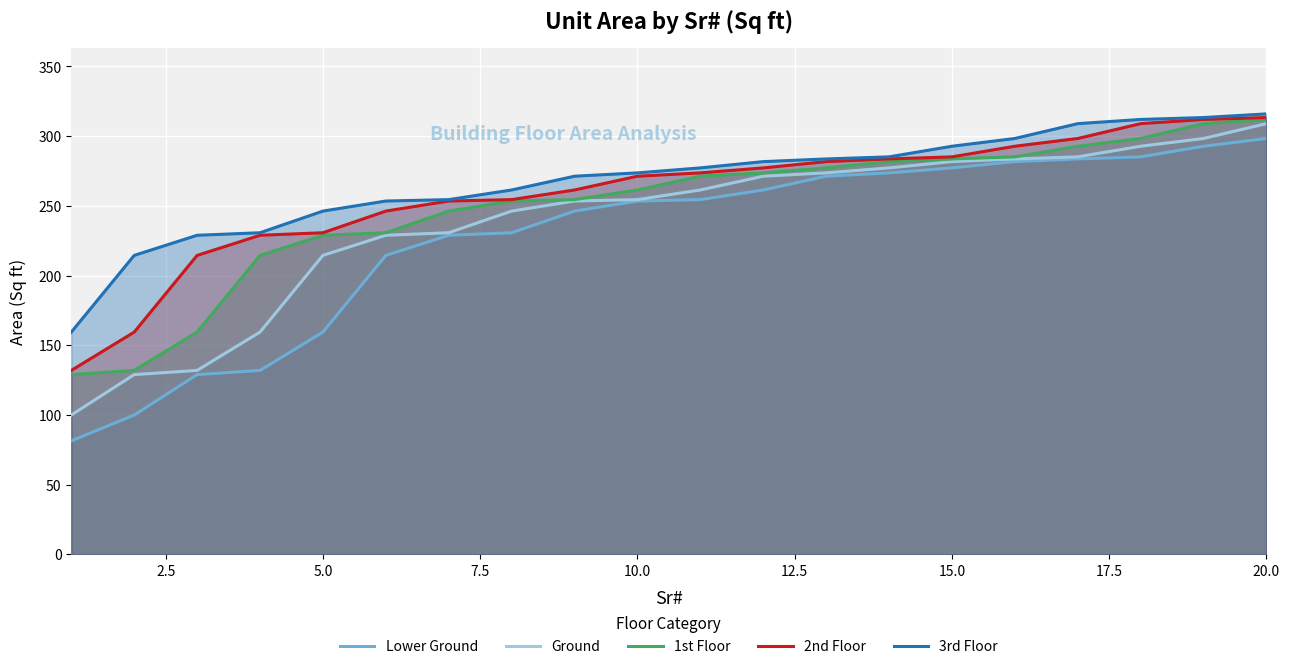

Which series has the largest range (max minus min)?

Lower Ground